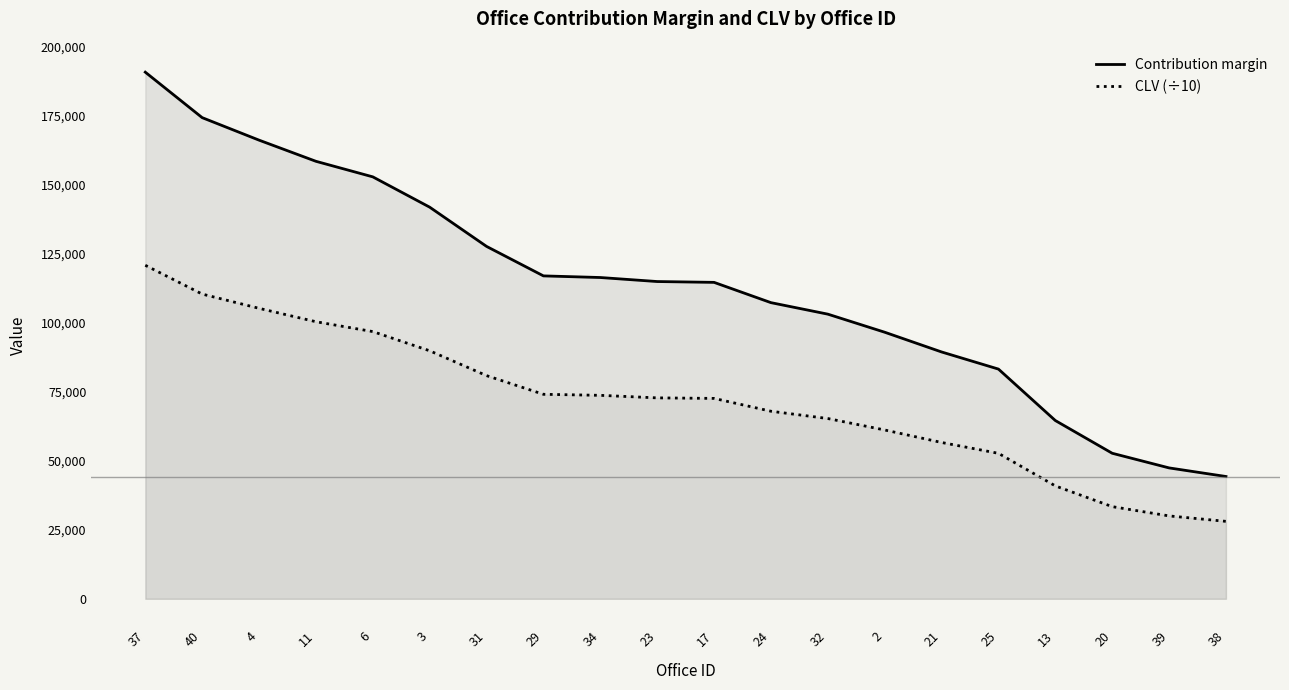

Between 38 and 11, which is larger?

11